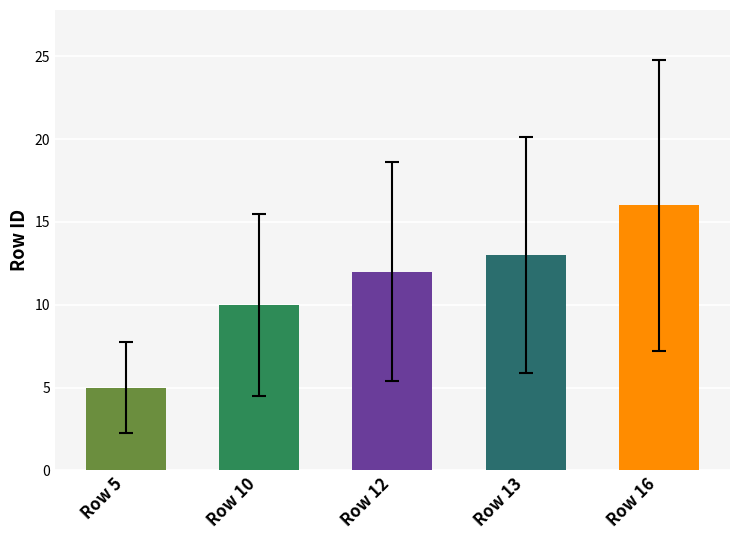

Which has a higher value, Row 10 or Row 13?

Row 13